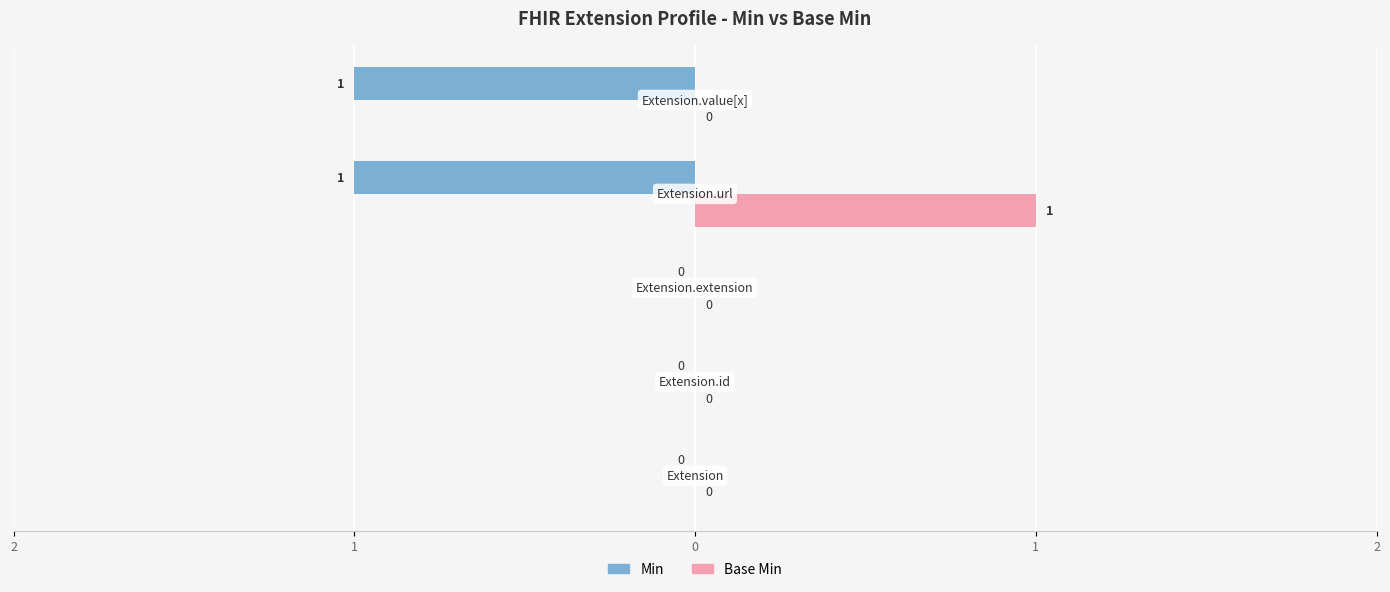

What are all the series names shown in the legend?

Min, Base Min